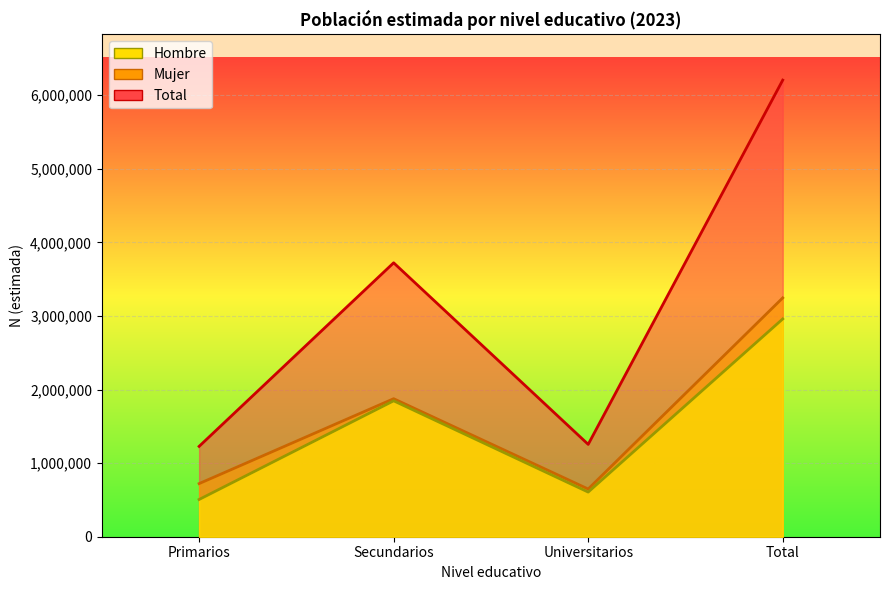

List the labels in order of Hombre value, smallest first.

Primarios, Universitarios, Secundarios, Total